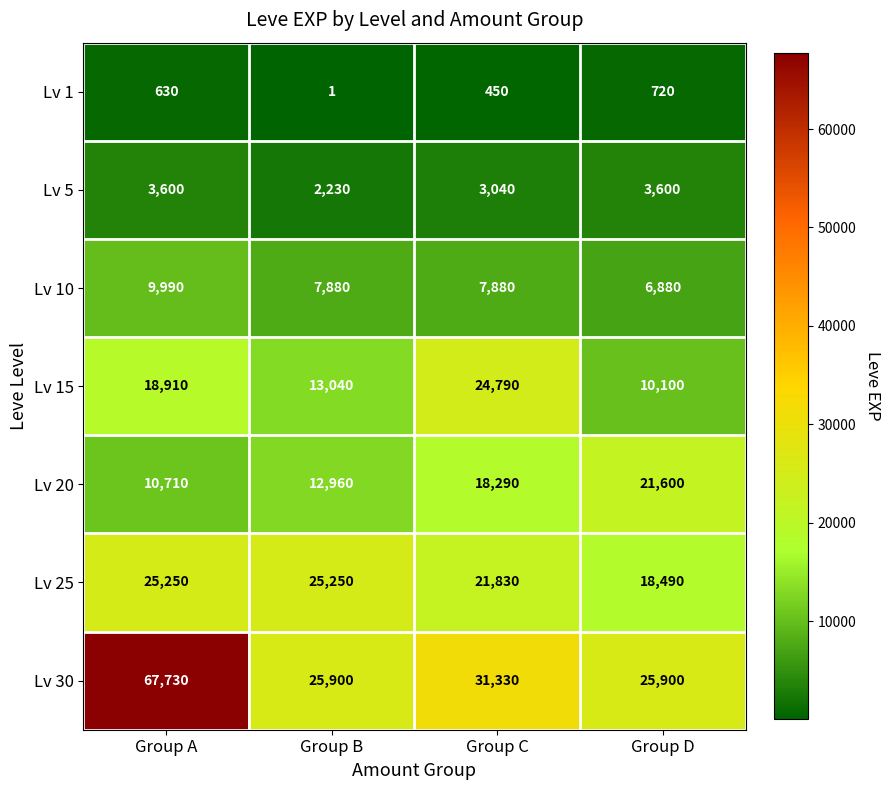

What is the minimum value shown in the chart?

1